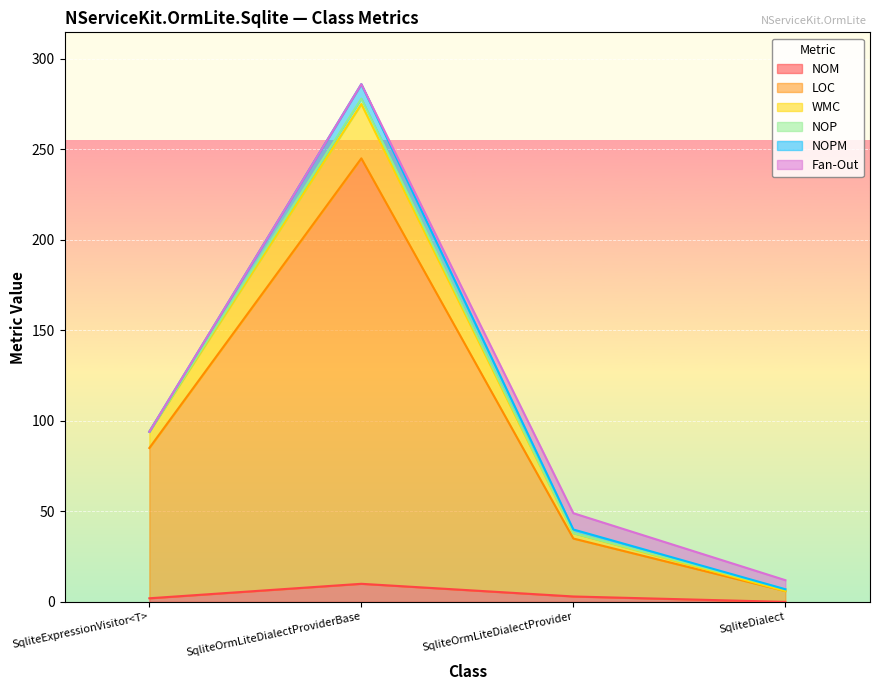

What is the average value of the LOC series?

93